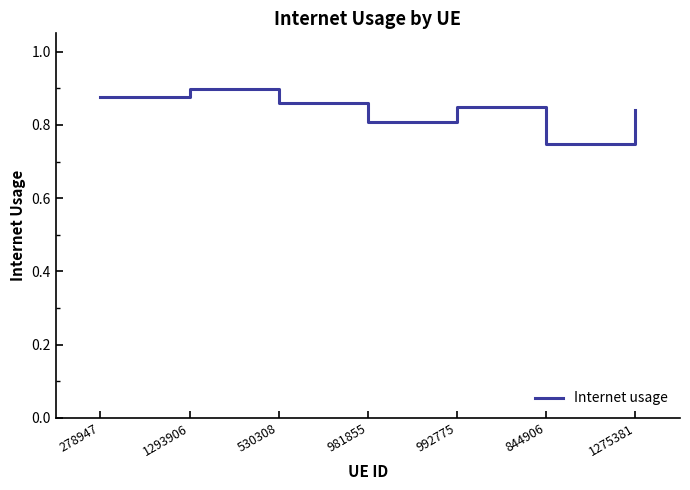

What is the sum of all values?

5.9